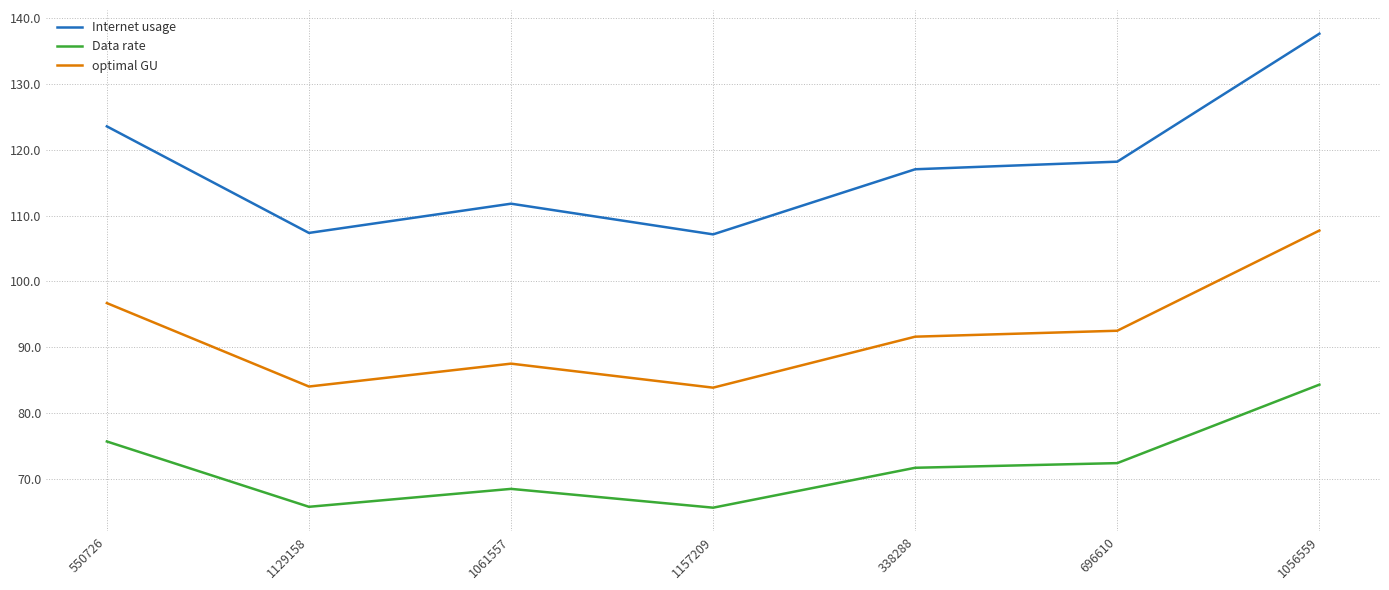

True or false: optimal GU and Internet usage intersect in this chart.

False